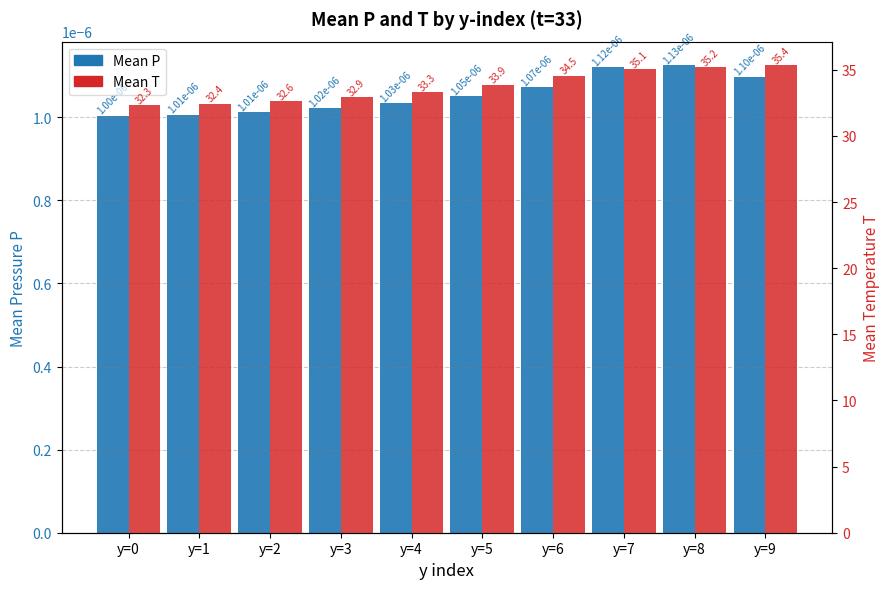

At how many categories does at least one series exceed 30?

10